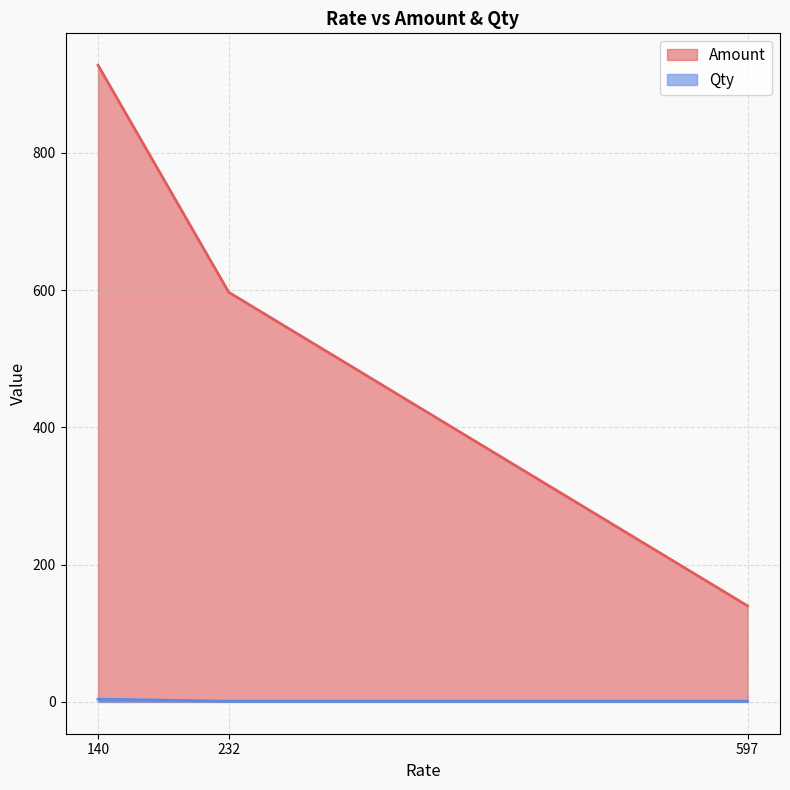

Between 597 and 140, which is larger?

140